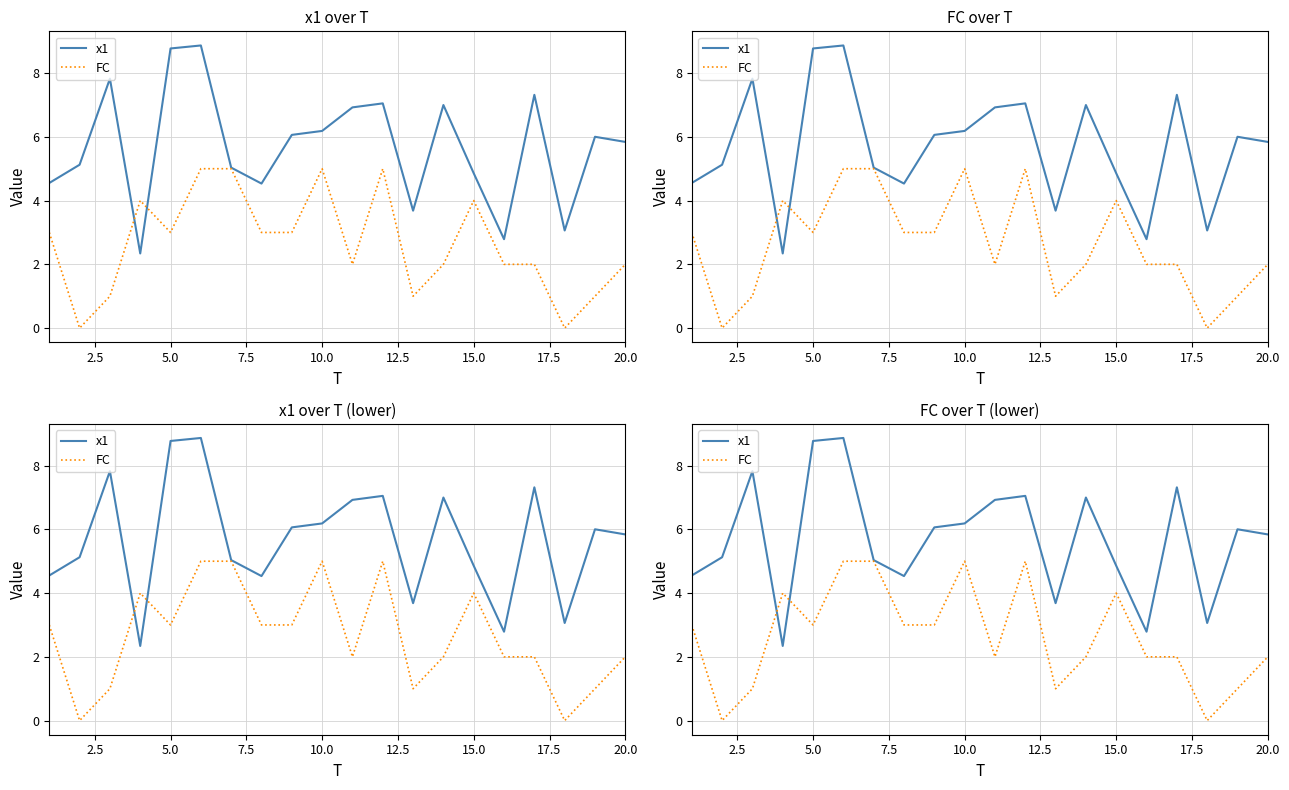

How many data points in FC are less than 3?

10